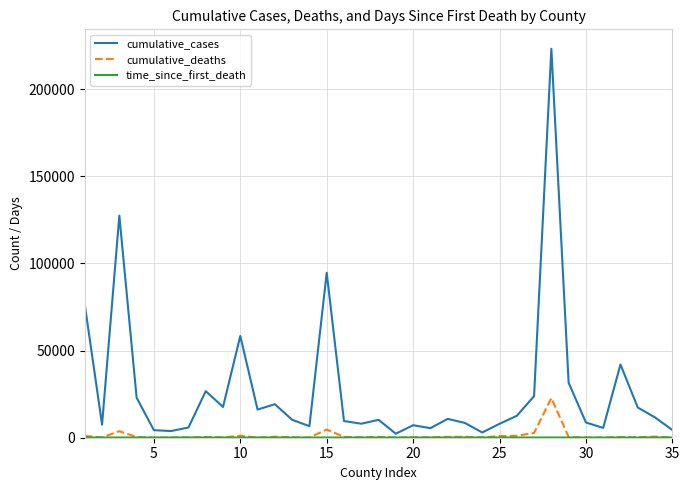

Which series has the largest range (max minus min)?

cumulative_cases